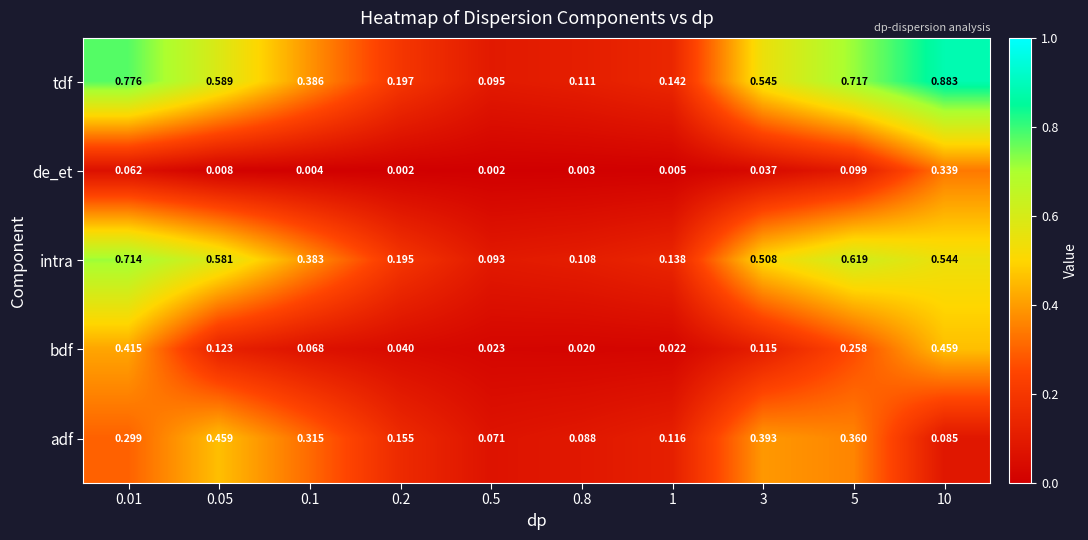

Which series has the largest total across all categories?

tdf